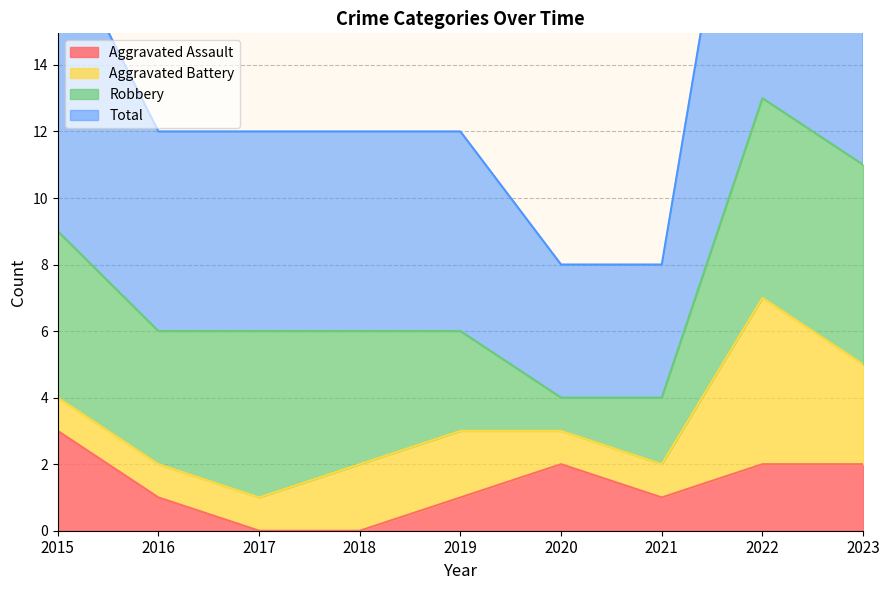

True or false: Total and Aggravated Assault cross at least once.

False